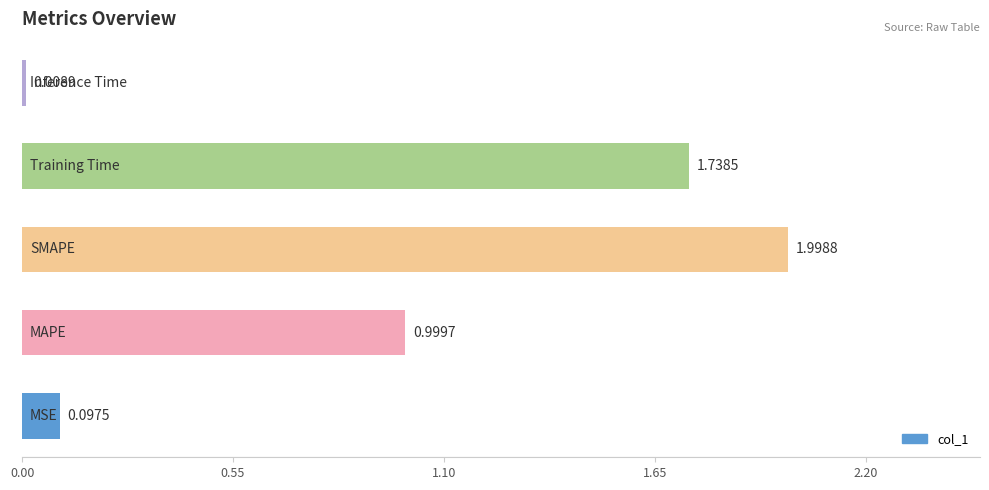

What is the sum of all values?

4.8